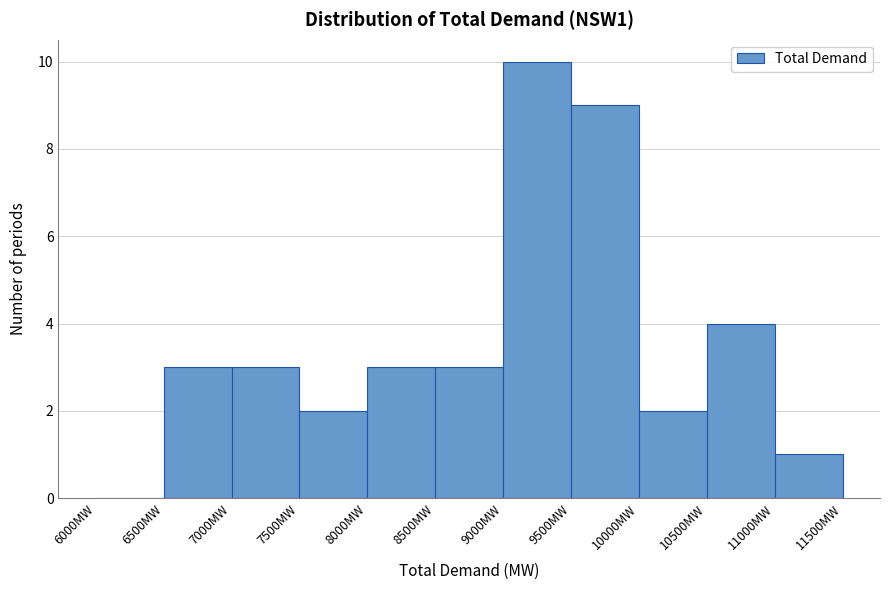

How tall is the bar that spans 10000 to 10500 on the x-axis? The values are not printed on the chart, so give them approximately, as read against the axis.

2